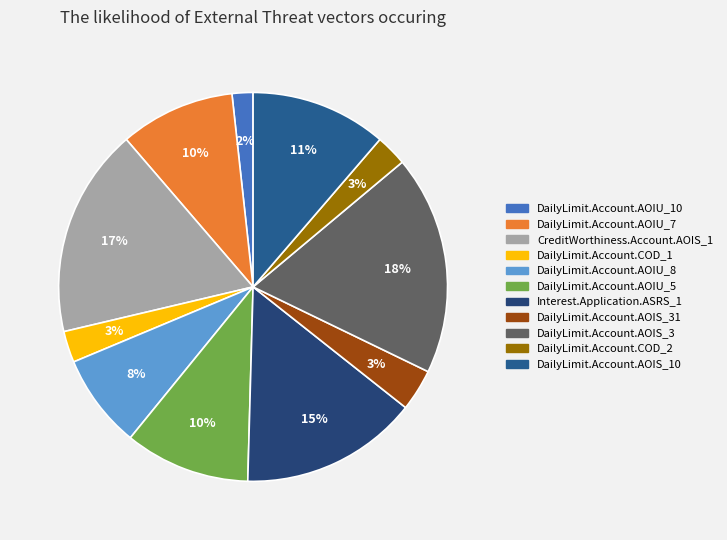

Rank the categories by value from highest to lowest.

DailyLimit.Account.AOIS_3, CreditWorthiness.Account.AOIS_1, Interest.Application.ASRS_1, DailyLimit.Account.AOIS_10, DailyLimit.Account.AOIU_5, DailyLimit.Account.AOIU_7, DailyLimit.Account.AOIU_8, DailyLimit.Account.AOIS_31, DailyLimit.Account.COD_1, DailyLimit.Account.COD_2, DailyLimit.Account.AOIU_10